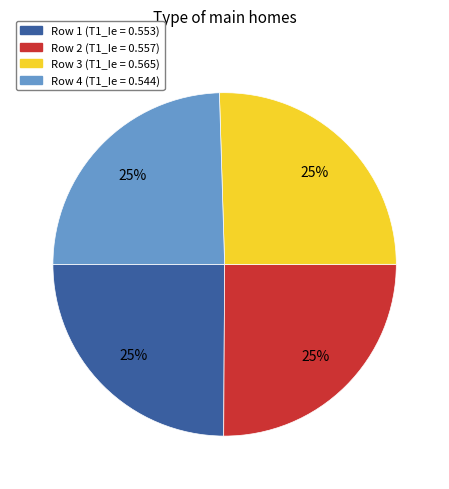

To the nearest percent, what is the average slice percentage?

25%